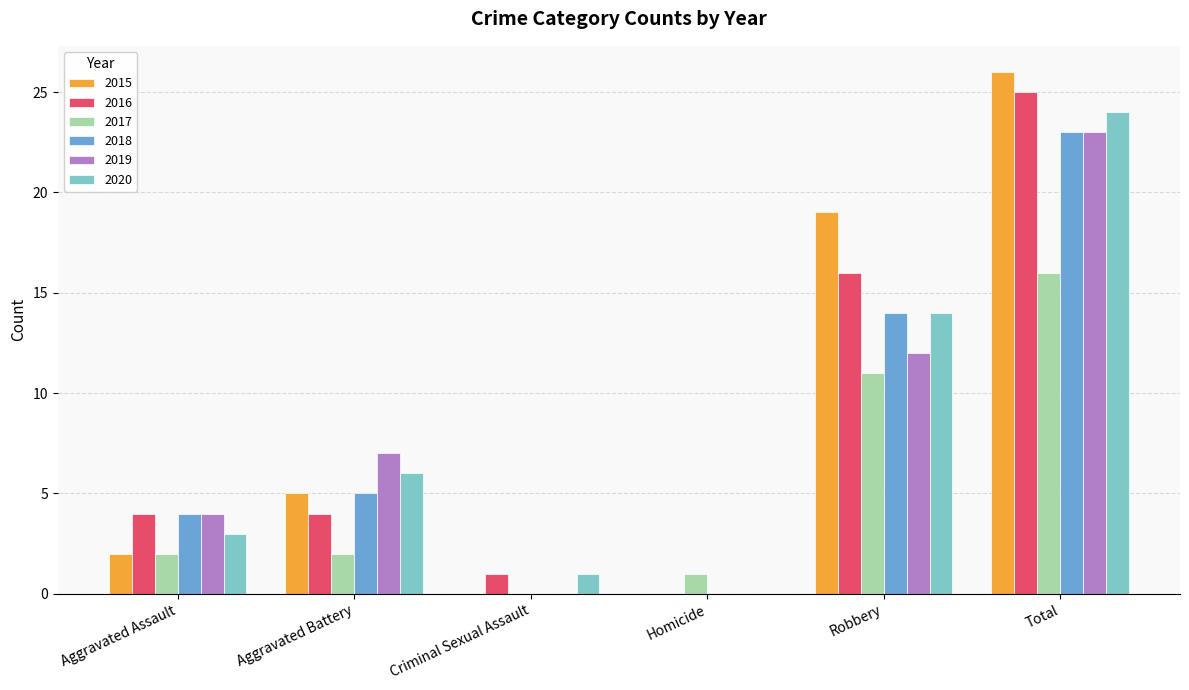

Count the 2019 values in the range 0 to 12.

5